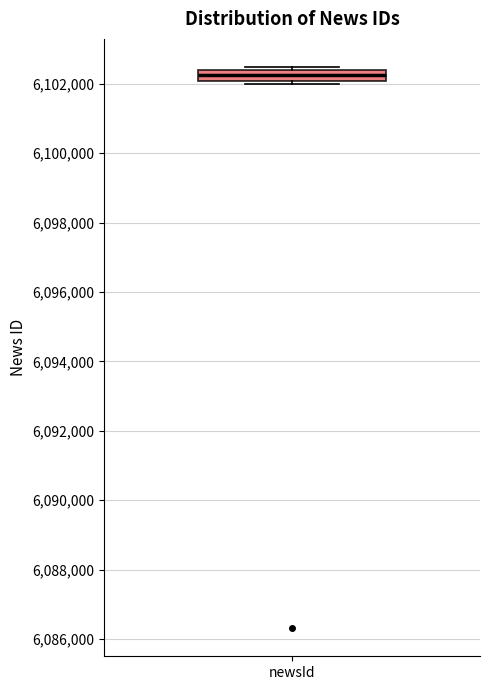

Transcribe this box plot: give where the median line is, the range the box spans, and where the two whiskers end, as read against the y-axis. The values are not printed on the chart, so give them approximately, as read against the axis.

median 6102200, box 6102000 to 6102400, whiskers 6102000 (just below the box's lower edge) to 6102400 (just above the box's upper edge)